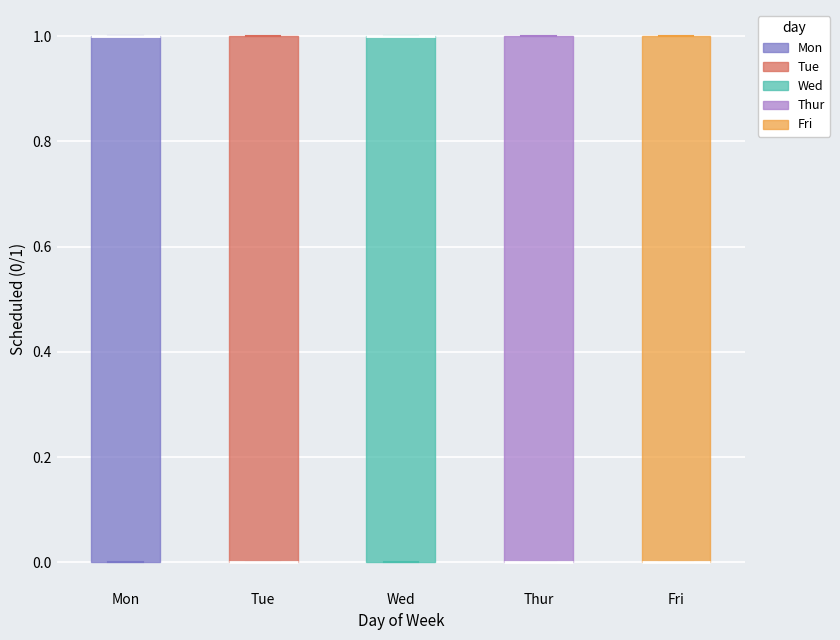

Where is the upper edge of the box for Thur on the y-axis? The values are not printed on the chart, so give them approximately, as read against the axis.

1